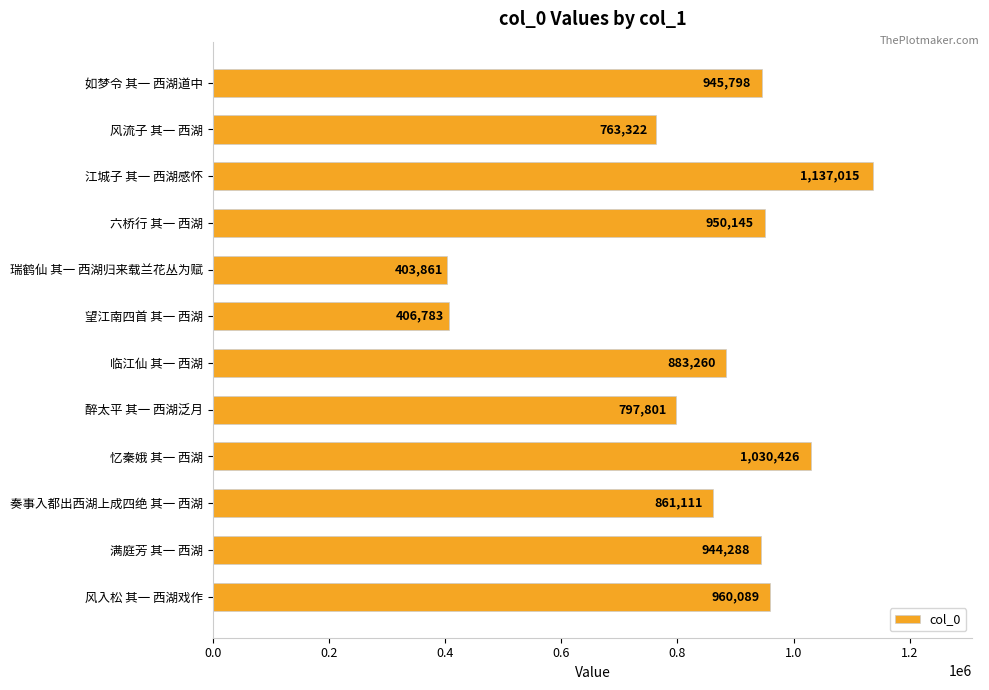

True or false: the data shows 750247 at 江城子 其一 西湖感怀.

False